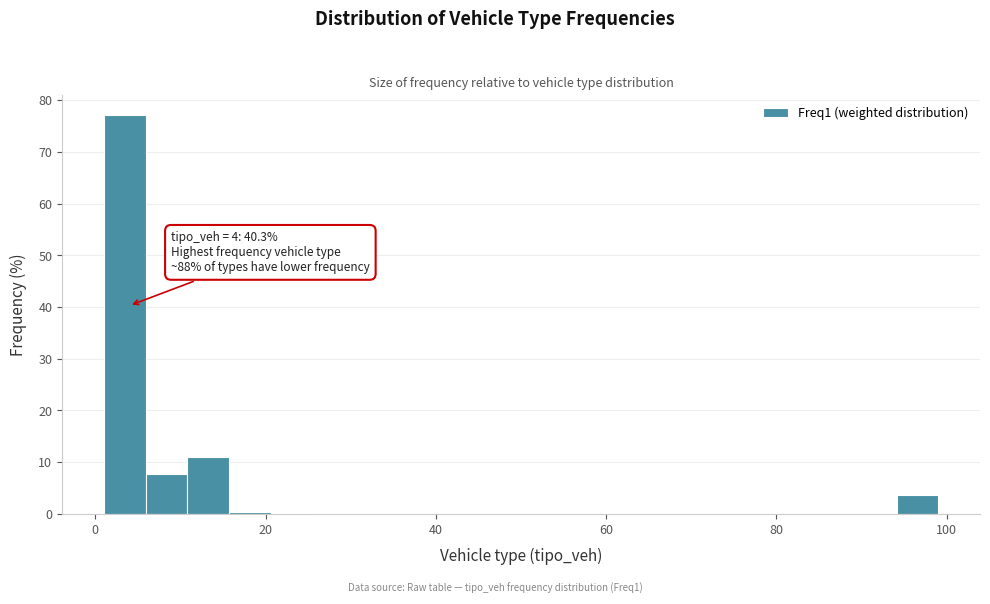

Around what value on the x-axis is the tallest bar? Give the approximate position of its centre, as read against the axis.

4